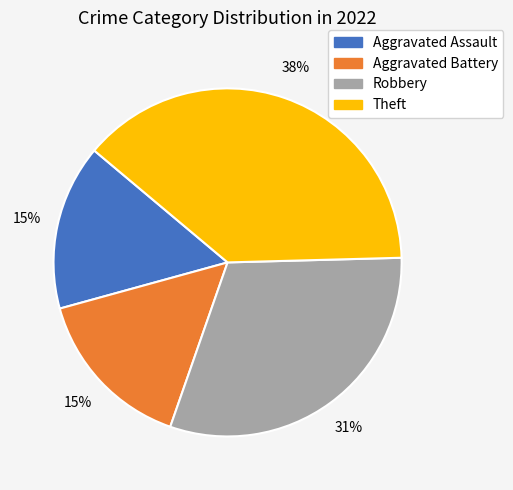

To the nearest percent, what is the average slice percentage?

25%